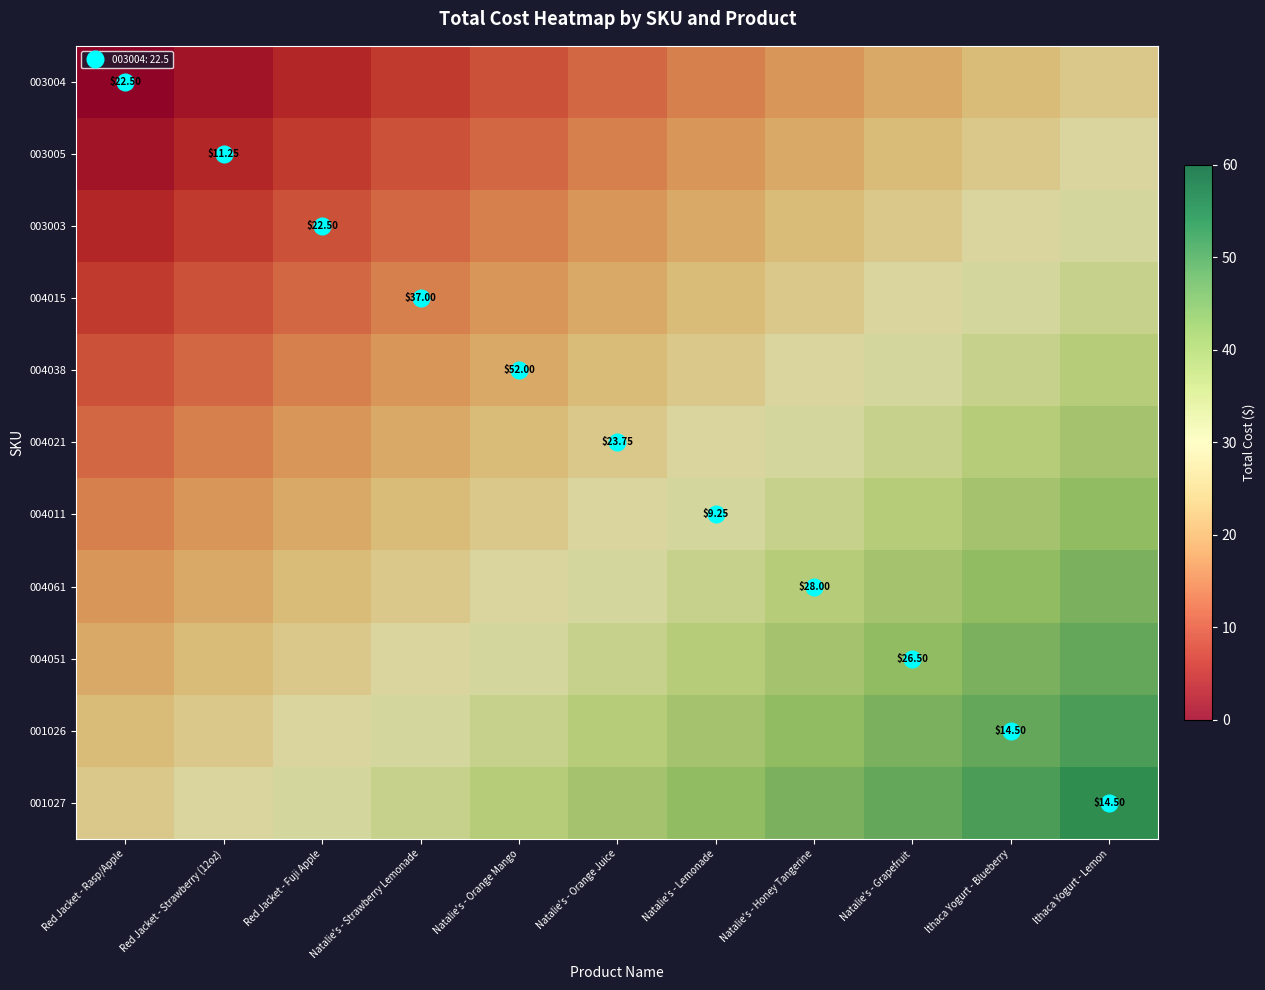

What is the sum of all 004011 values?

314.6